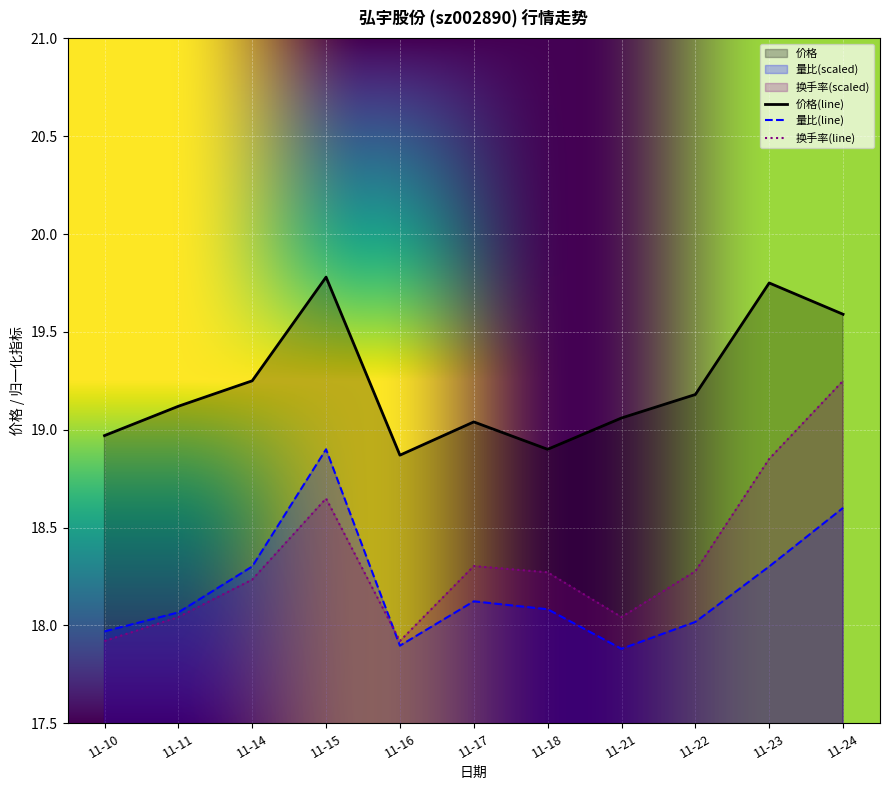

At which label does 量比 first exceed 18?

11-11